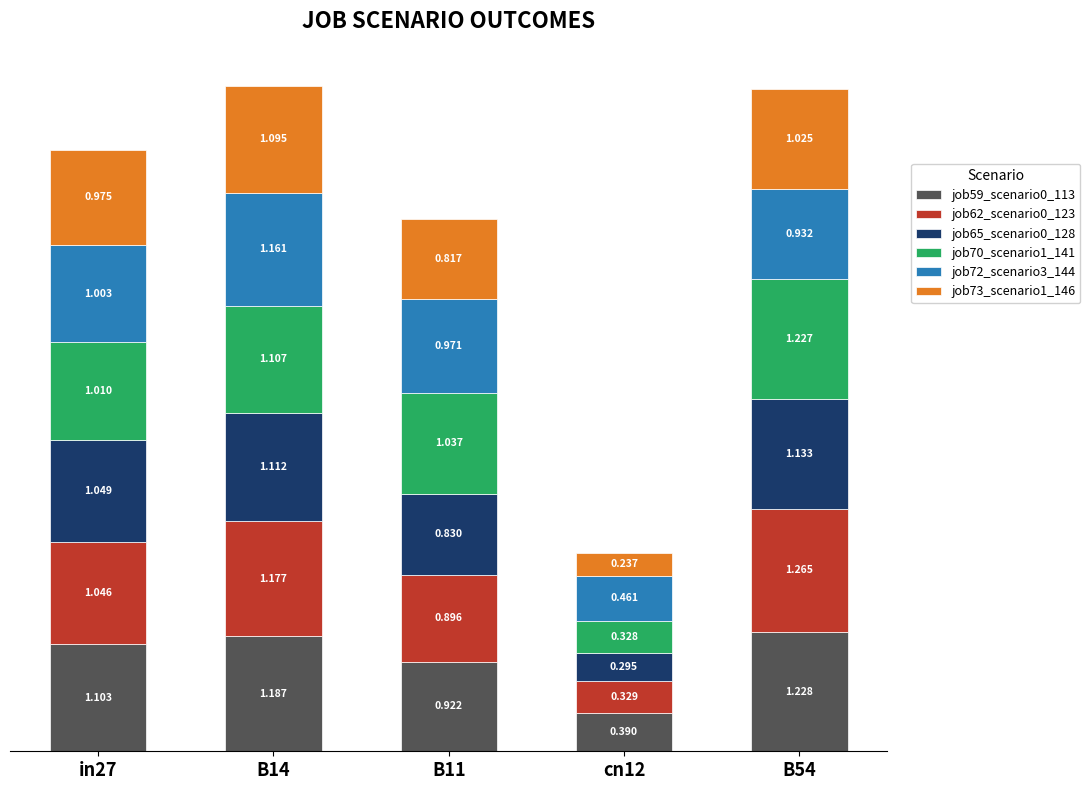

What are all the series names shown in the legend?

job59_scenario0_113, job62_scenario0_123, job65_scenario0_128, job70_scenario1_141, job72_scenario3_144, job73_scenario1_146